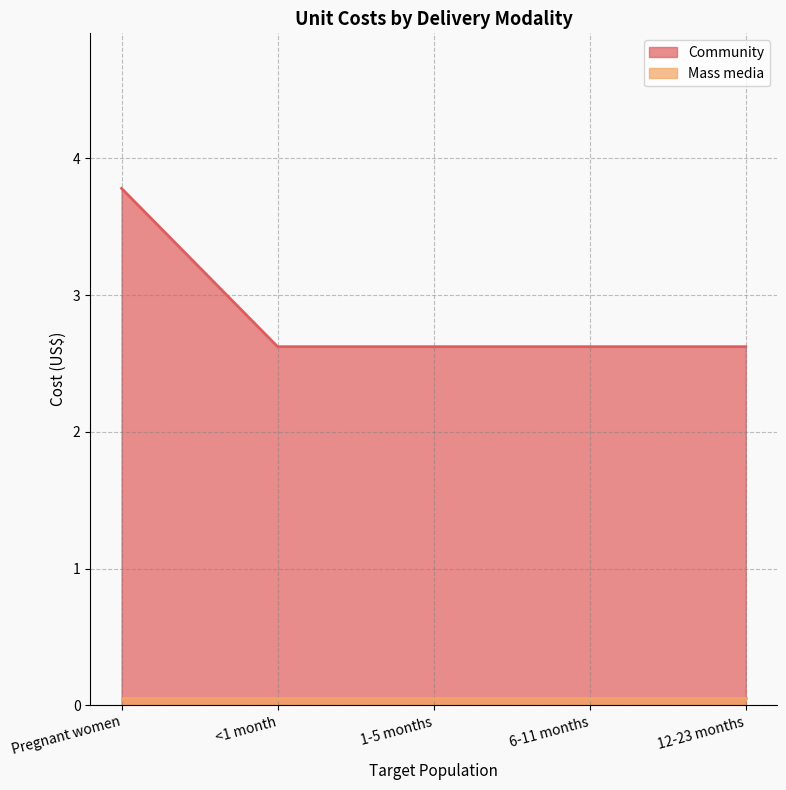

Between Pregnant women and 6-11 months, which is larger?

Pregnant women